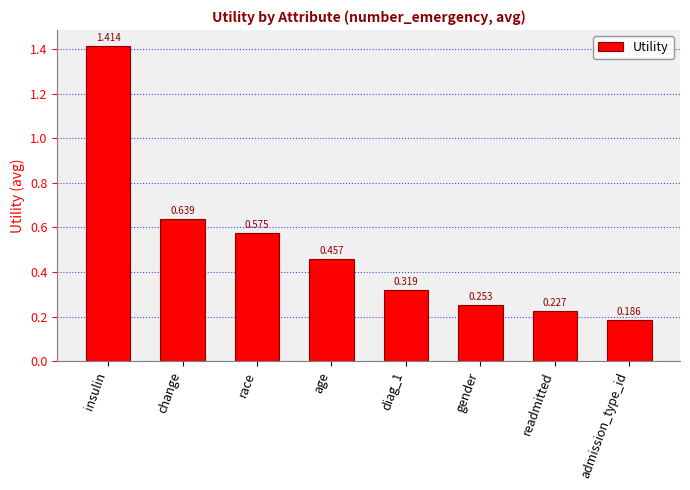

Rank the categories by value from lowest to highest.

admission_type_id, readmitted, gender, diag_1, age, race, change, insulin